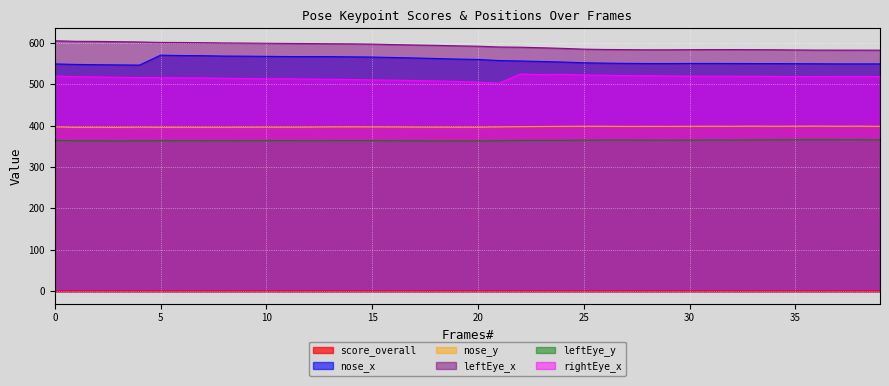

How many values in the nose_y series are below 396?

13